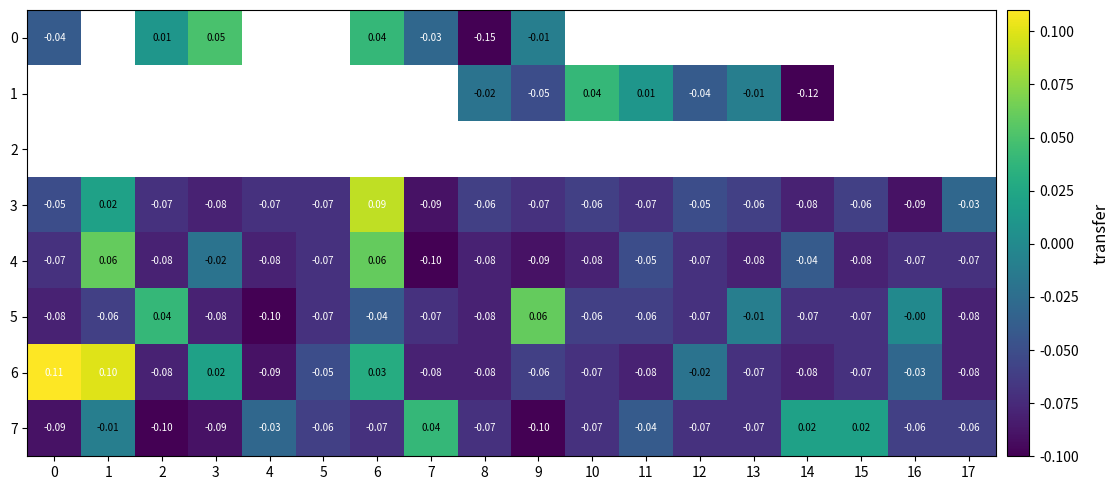

How many positive values does the 6 series have?

4